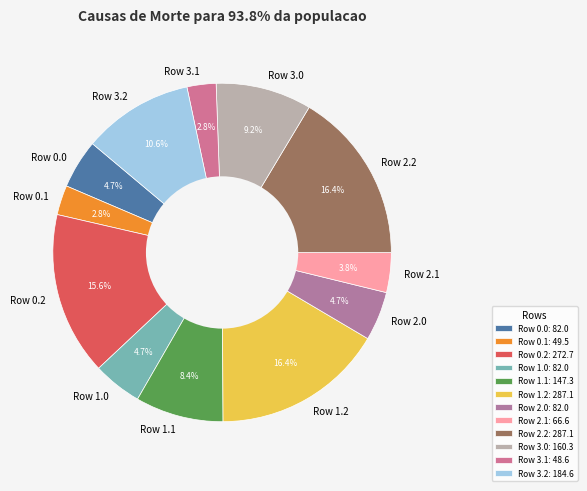

Does any single category account for the majority?

No